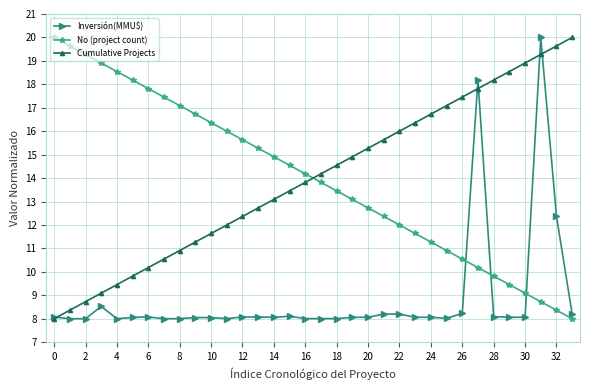

What is the value of the Inversión(MMU$) point at the 13th from the left?

8.1